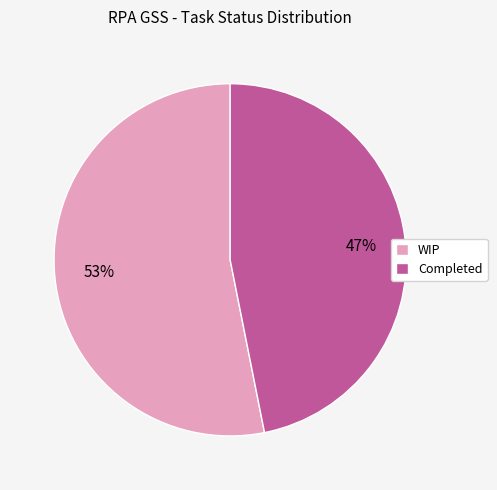

Which slice is the largest?

WIP